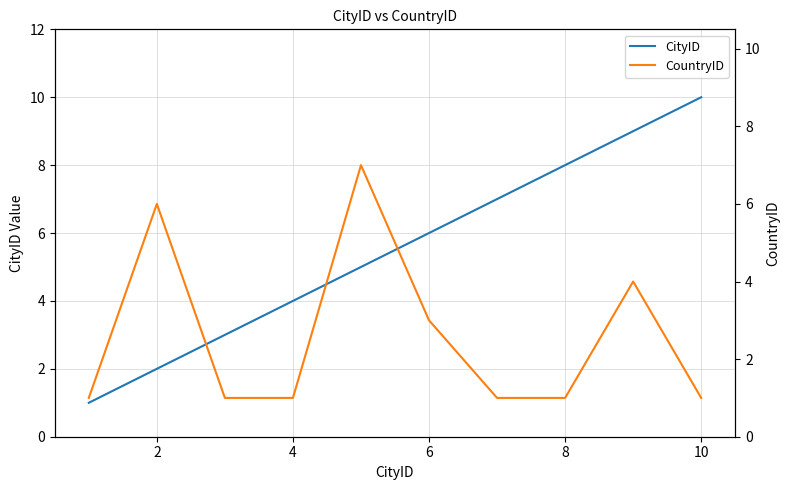

Which series has the largest range (max minus min)?

CityID